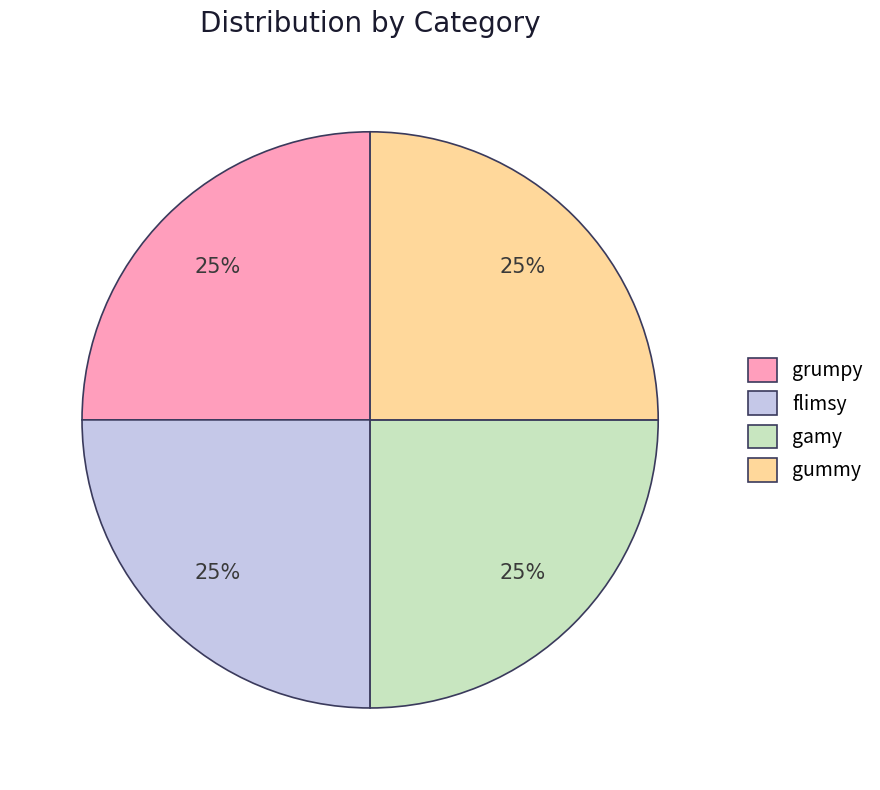

What is the ratio of the value at flimsy to the value at gummy?

1.0